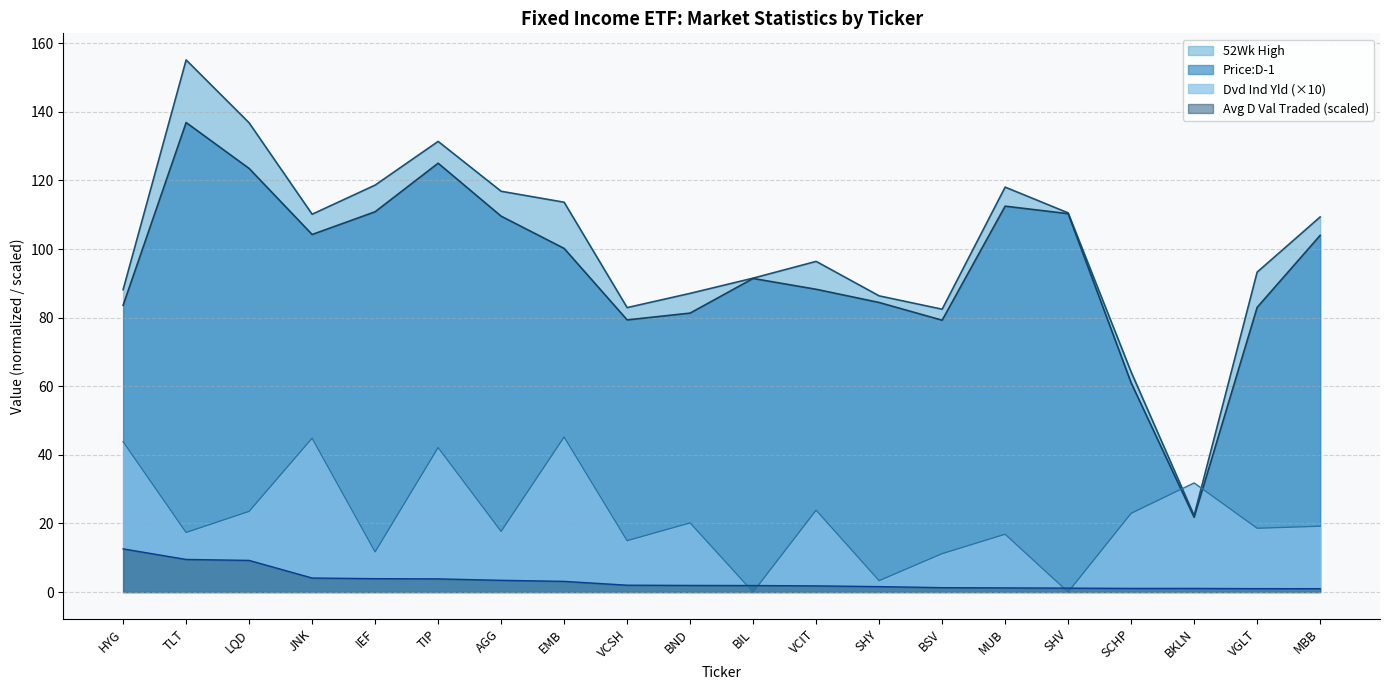

How many interior local peaks does the Dvd Ind Yld series have?

7